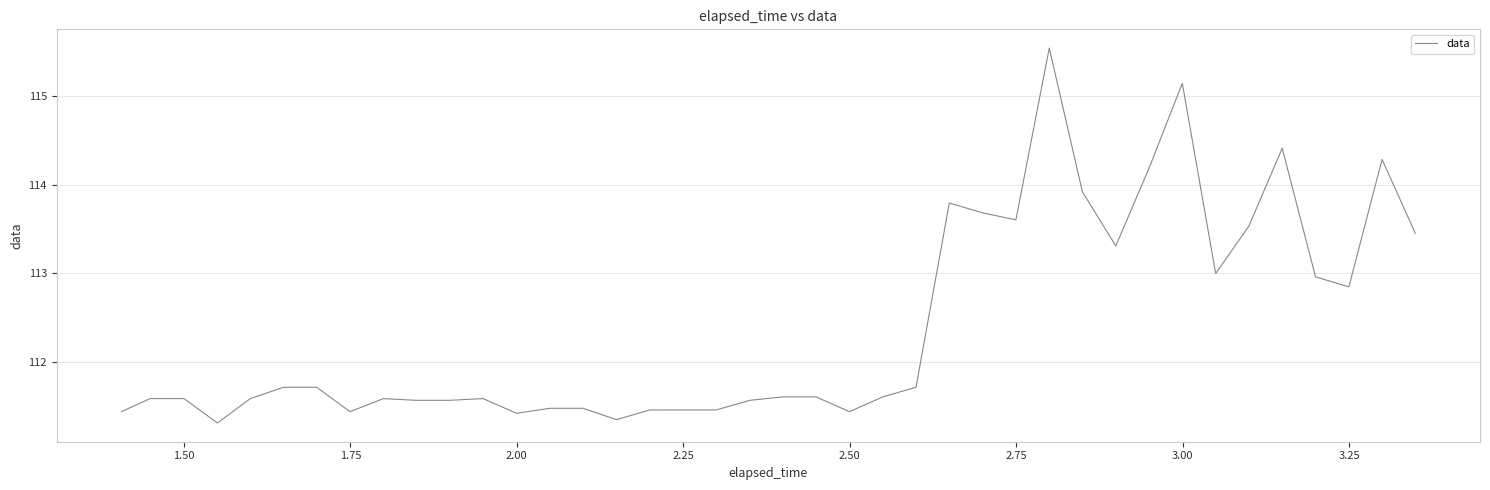

What is the smallest value displayed?

111.3